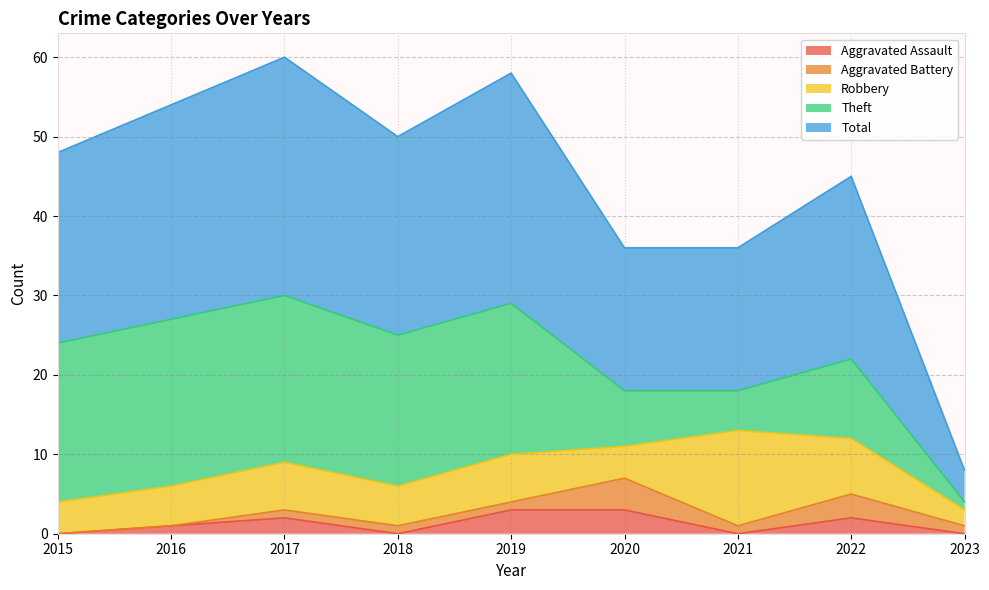

How many Robbery values are between 4 and 6?

6